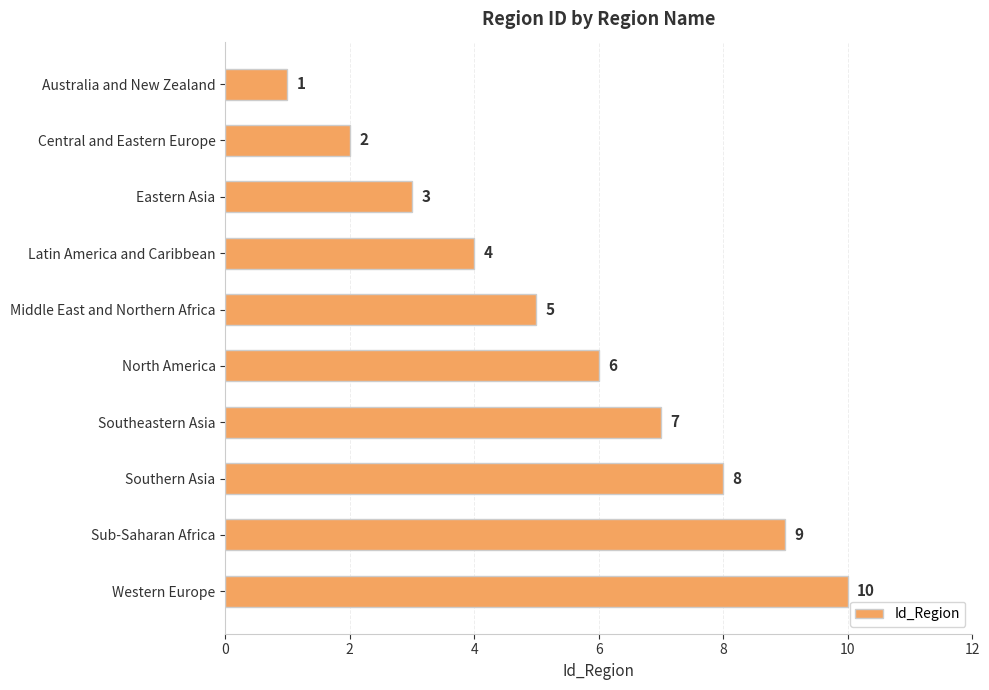

Which has a higher value, Latin America and Caribbean or Middle East and Northern Africa?

Middle East and Northern Africa